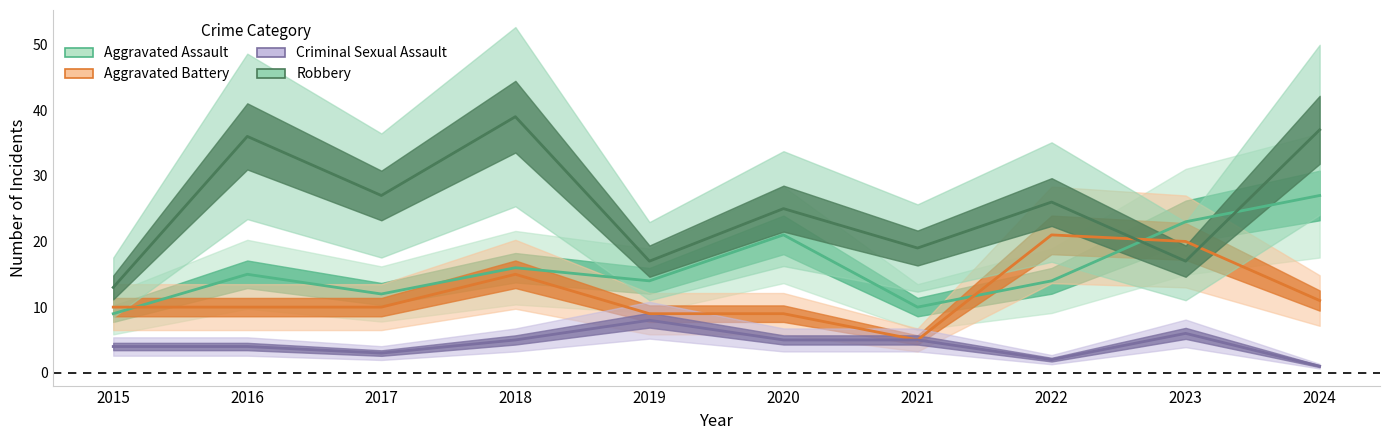

Reading left to right, list all the values displayed in this chart.

Aggravated Assault: 9	15	12	16	14	21	10	14	23	27
Aggravated Battery: 10	10	10	15	9	9	5	21	20	11
Criminal Sexual Assault: 4	4	3	5	8	5	5	2	6	1
Robbery: 13	36	27	39	17	25	19	26	17	37